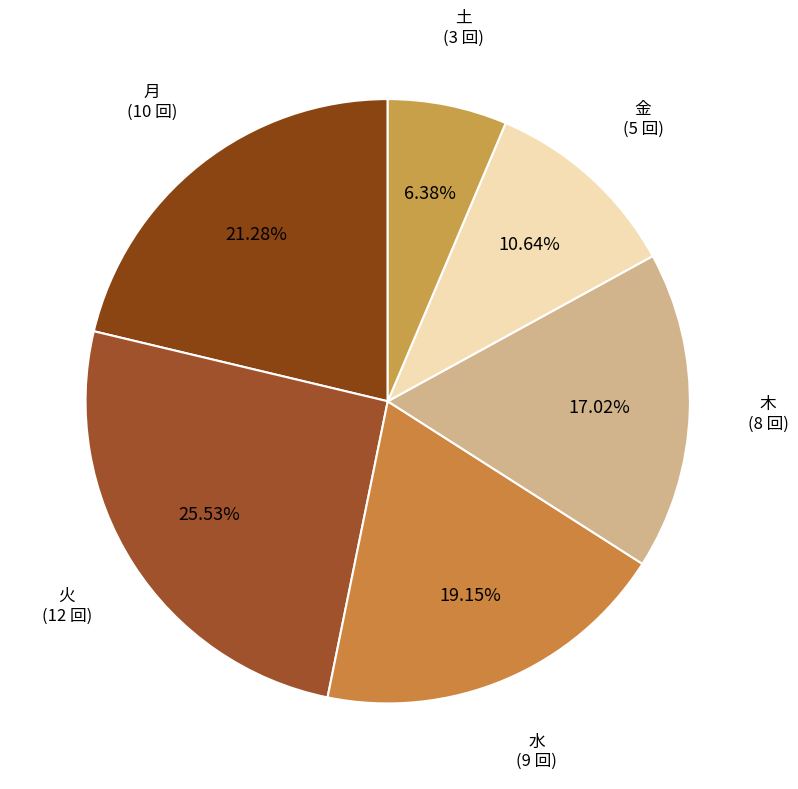

How many slices are in this pie chart?

6